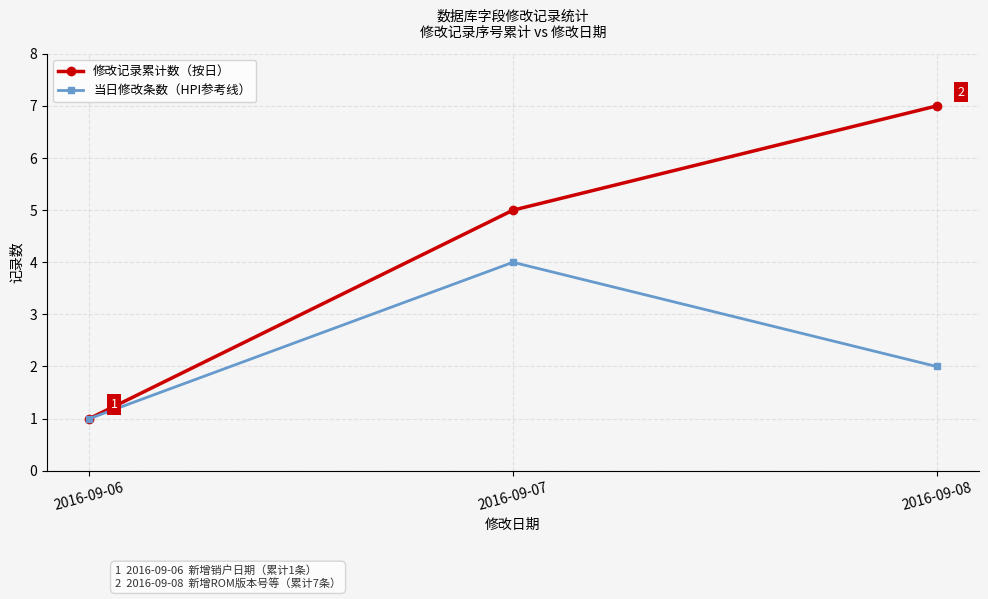

Reading left to right, list all the values displayed in this chart.

修改记录累计数（按日）: 2016-09-06=1	2016-09-07=5	2016-09-08=7
当日修改条数（HPI参考线）: 2016-09-06=1	2016-09-07=4	2016-09-08=2